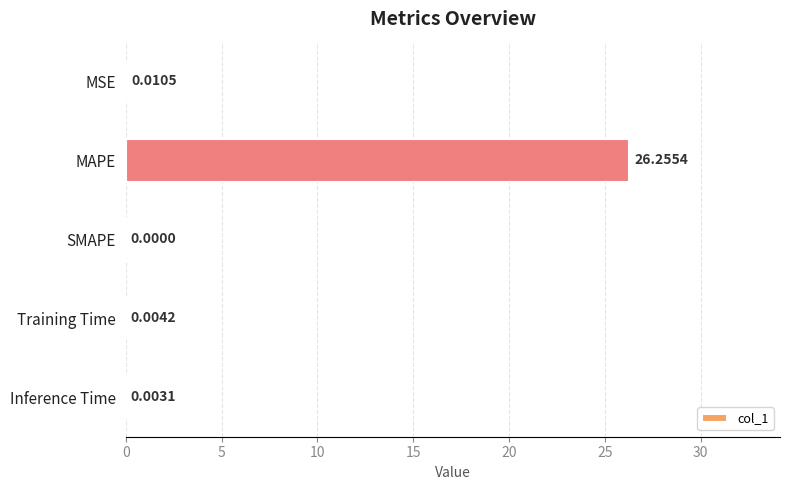

Which has a higher value, Inference Time or MSE?

MSE